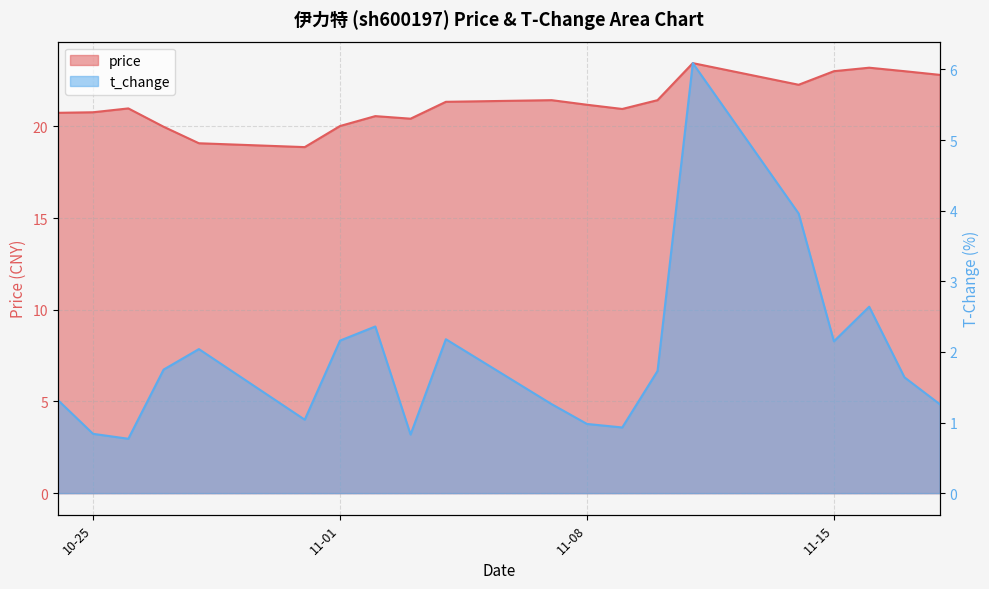

At which label is t_change closest to 3?

2022-11-16